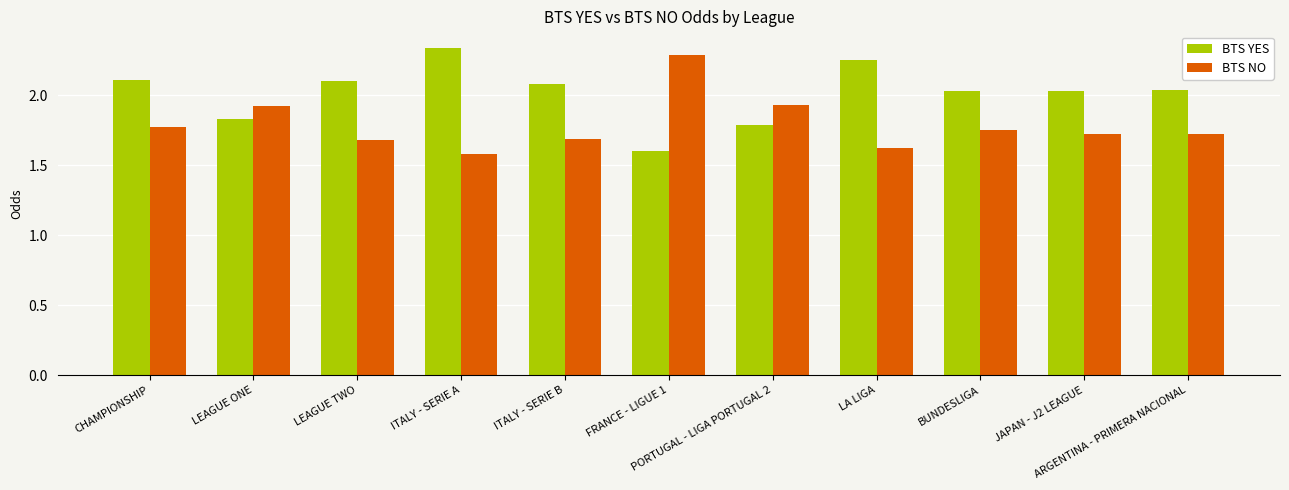

What is the minimum value for BTS YES?

1.6